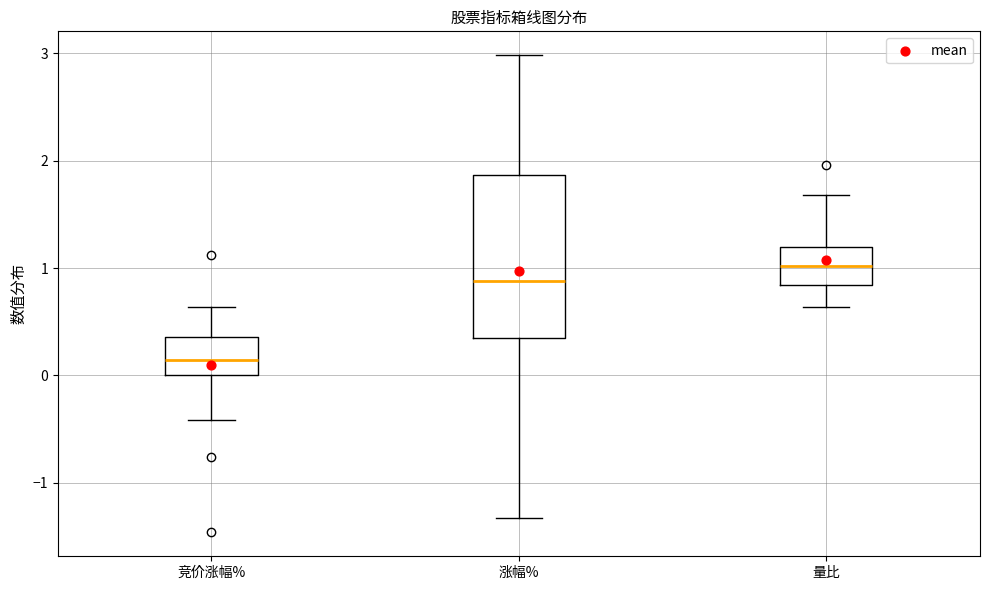

Which box has the lowest median line?

竞价涨幅%